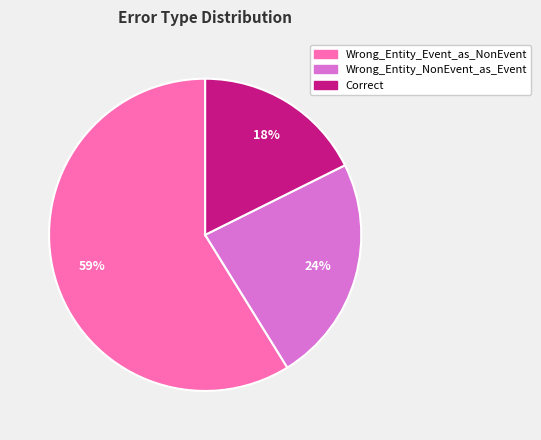

Does any single category account for the majority?

Yes